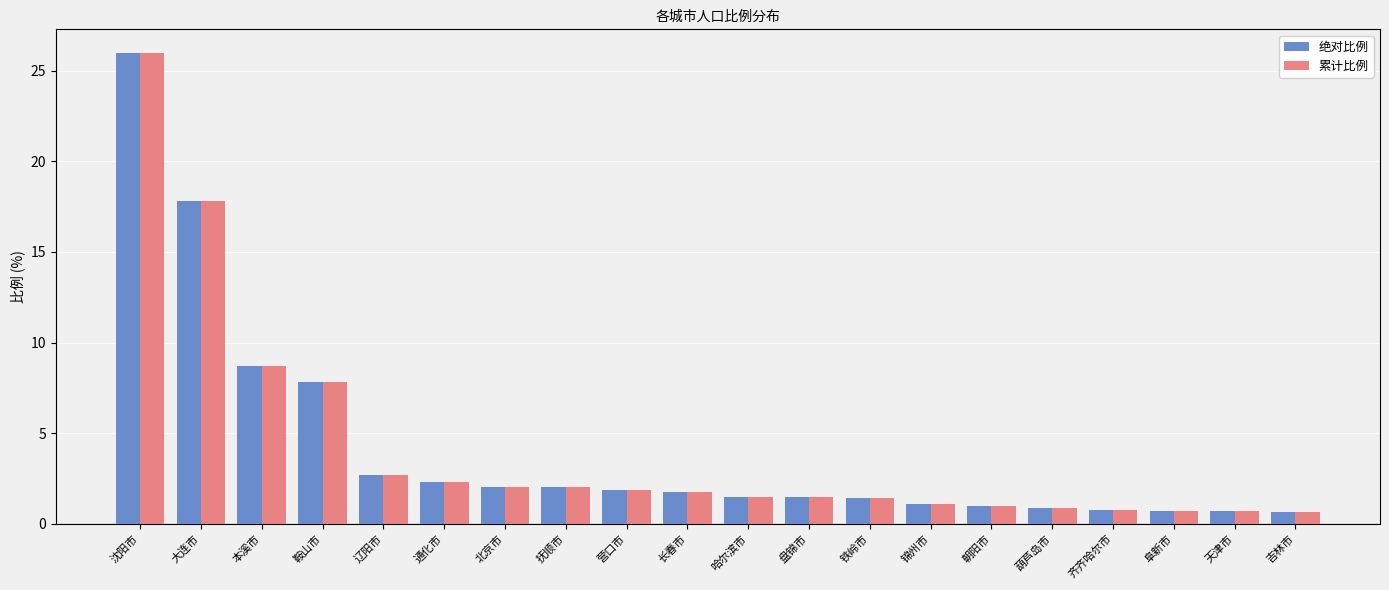

The 累计比例 series shows 1.1 at 锦州市. True or false?

True